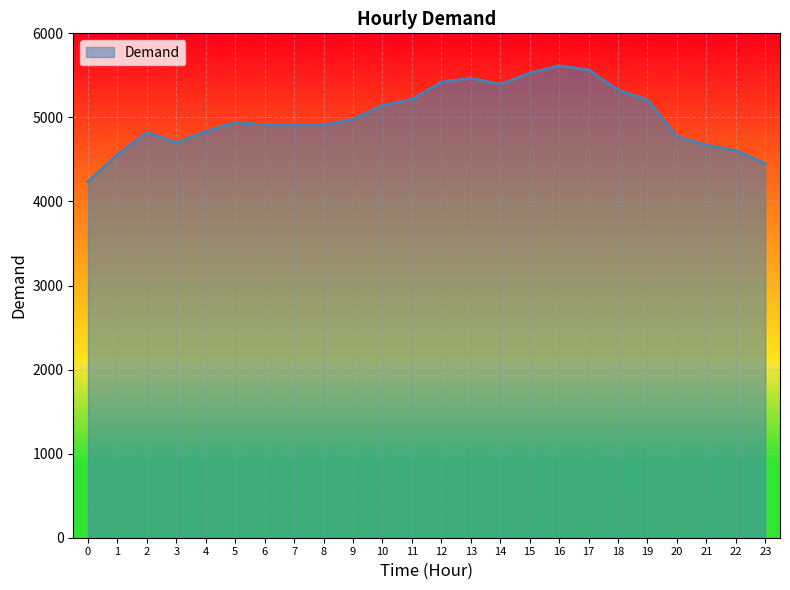

What is the difference between the values at 5 and 2?

119